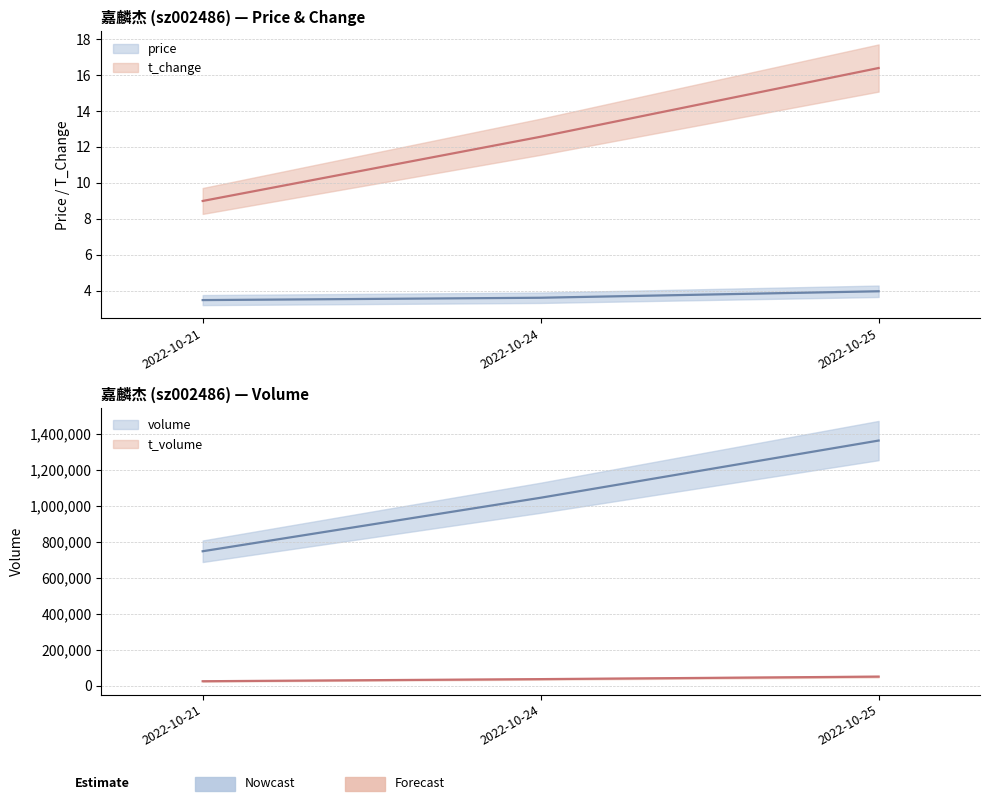

At which label is t_change closest to 12?

2022-10-24